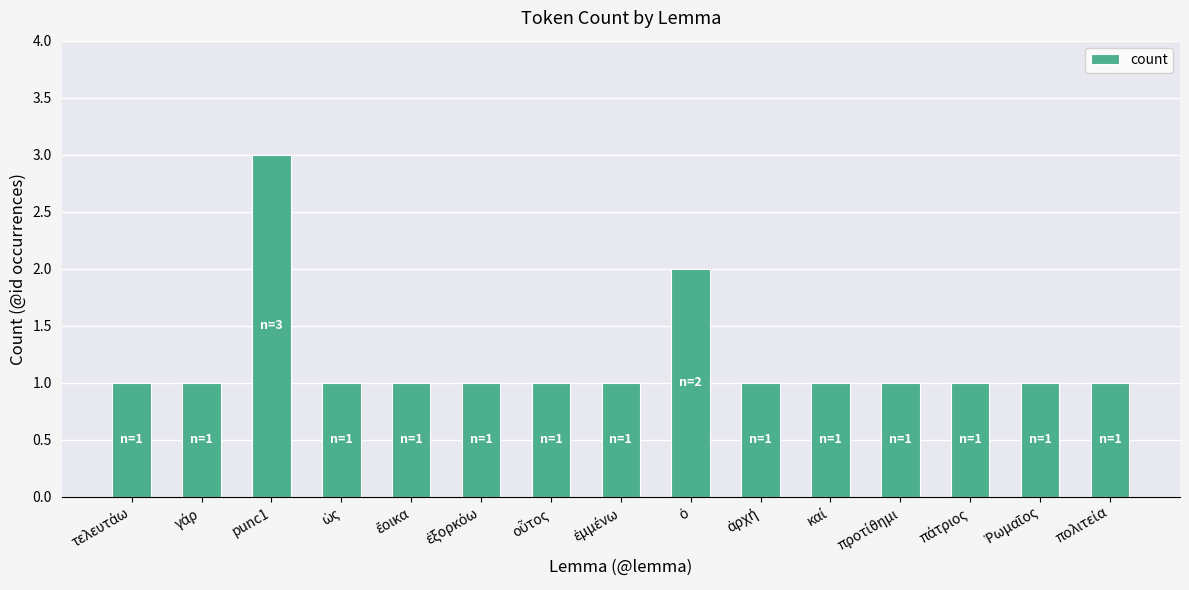

What is the maximum value shown in the chart?

3